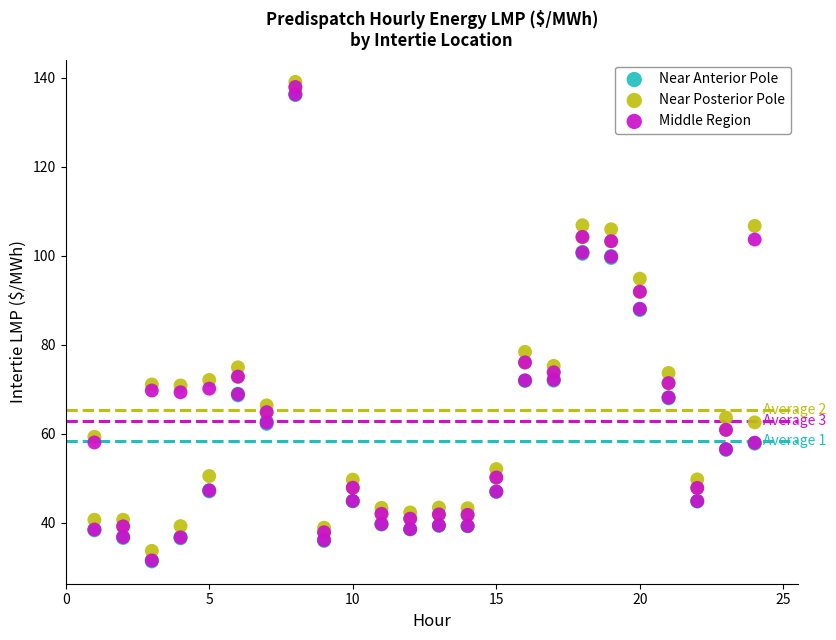

Which series contains the highest Y value?

Near Posterior Pole